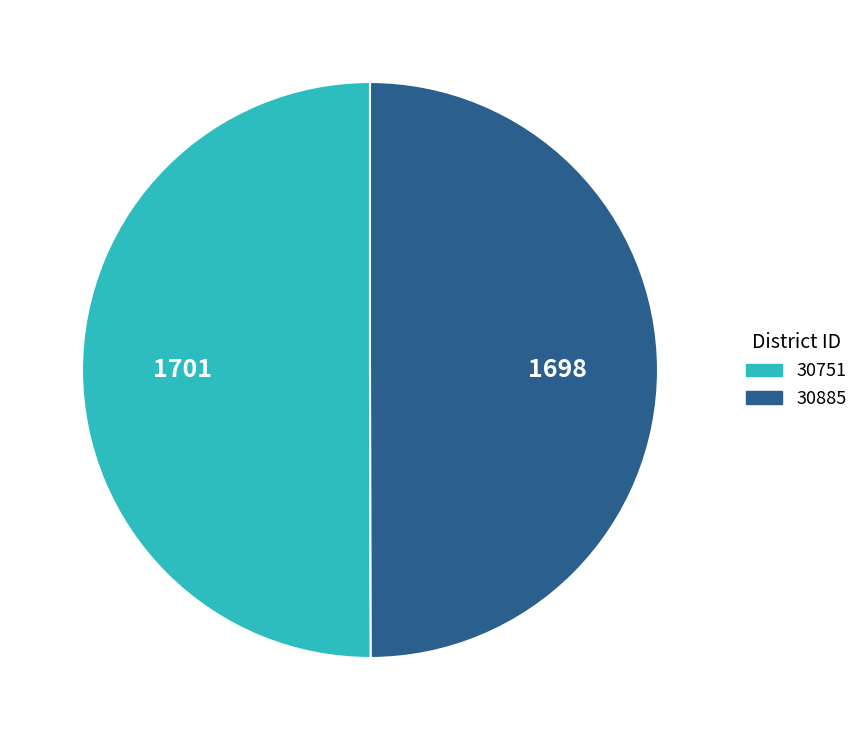

Do 30751 and 30885 together represent more than half of the pie?

Yes